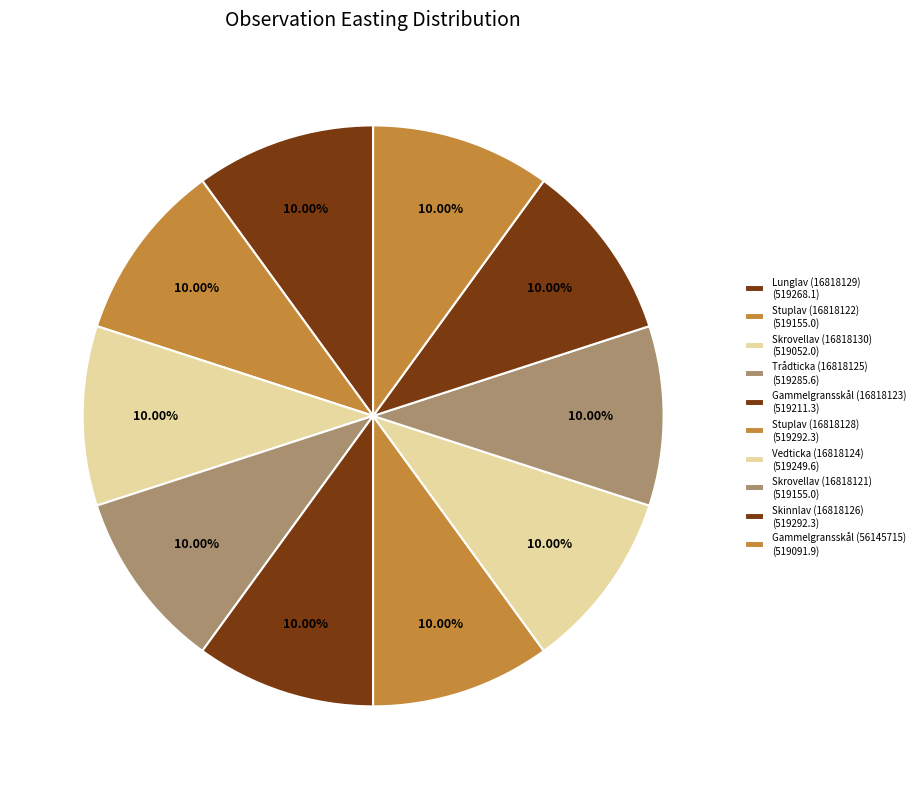

Count the number of slices in the pie.

10